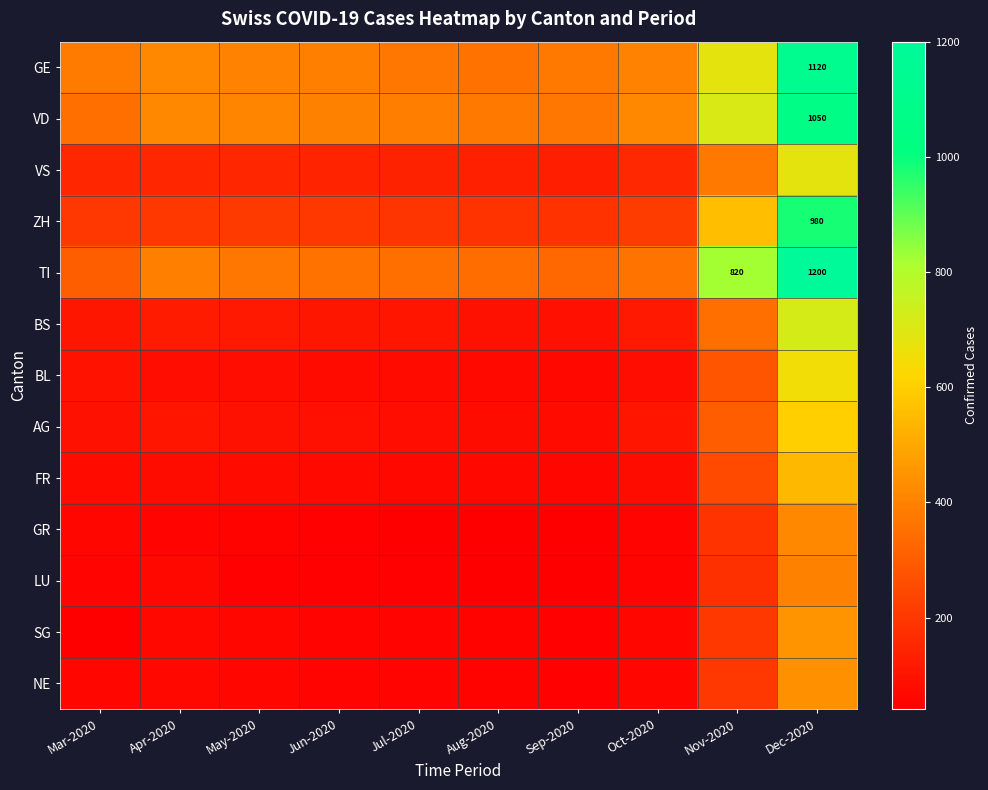

What is the average value of the BL series?

157